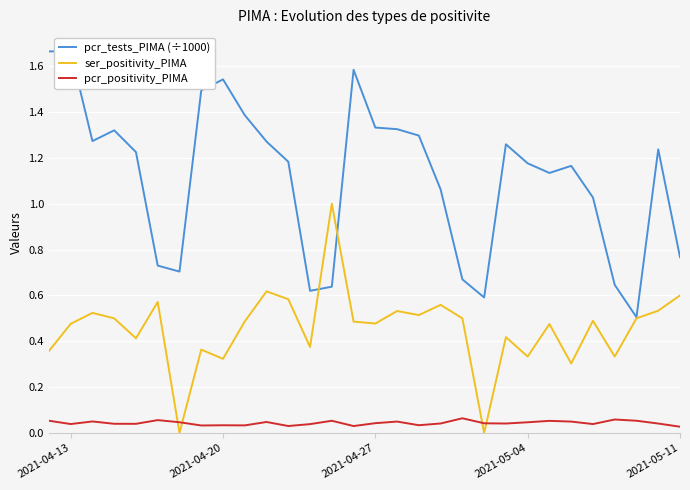

How many times do pcr_positivity_PIMA and ser_positivity_PIMA cross each other?

4